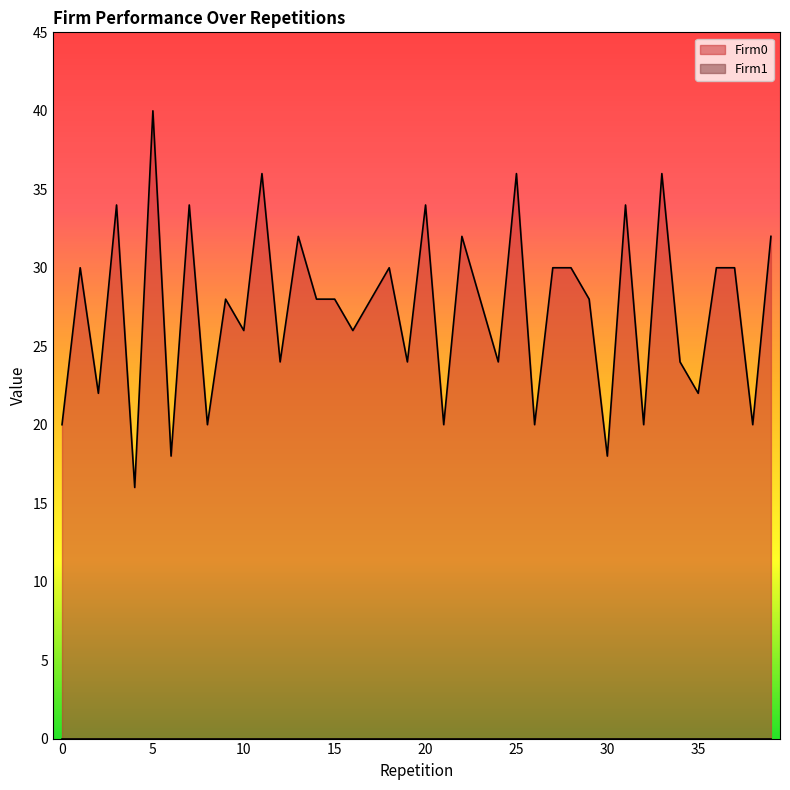

How many interior local peaks (higher than both neighbors) does the data have?

13